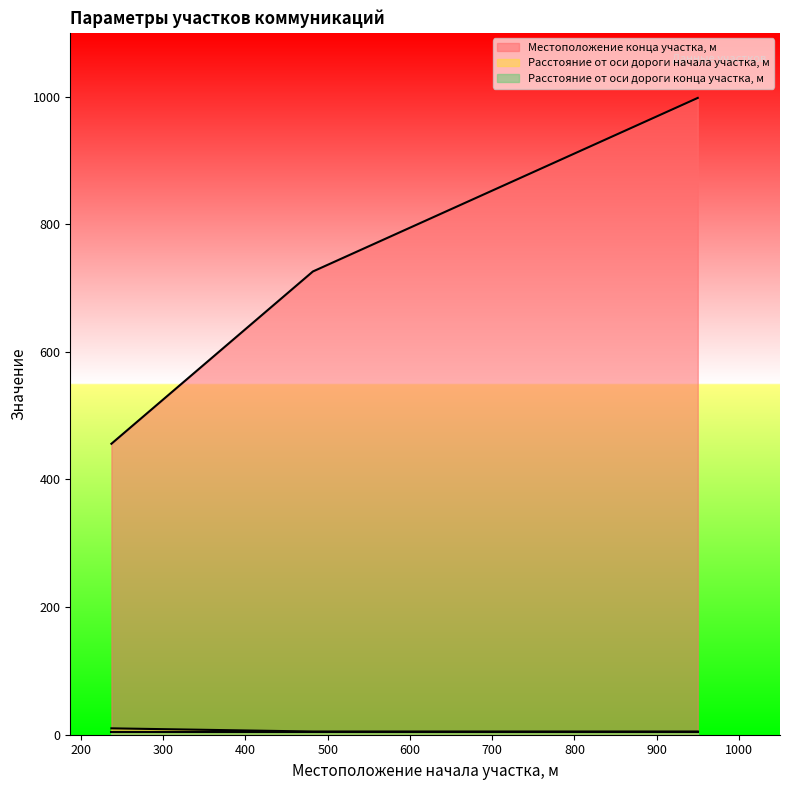

How many lines are shown in the chart?

3